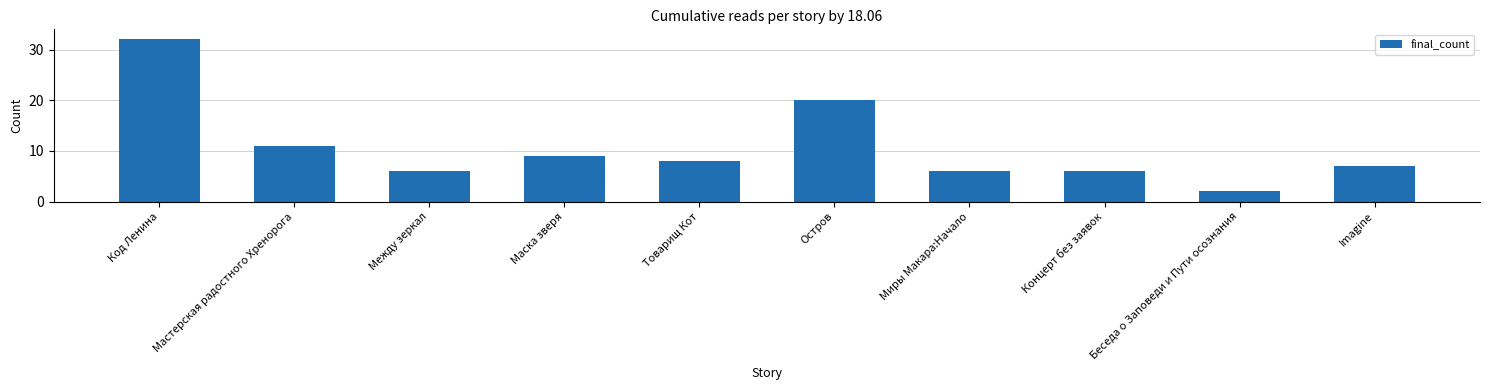

How many values are below 8?

5